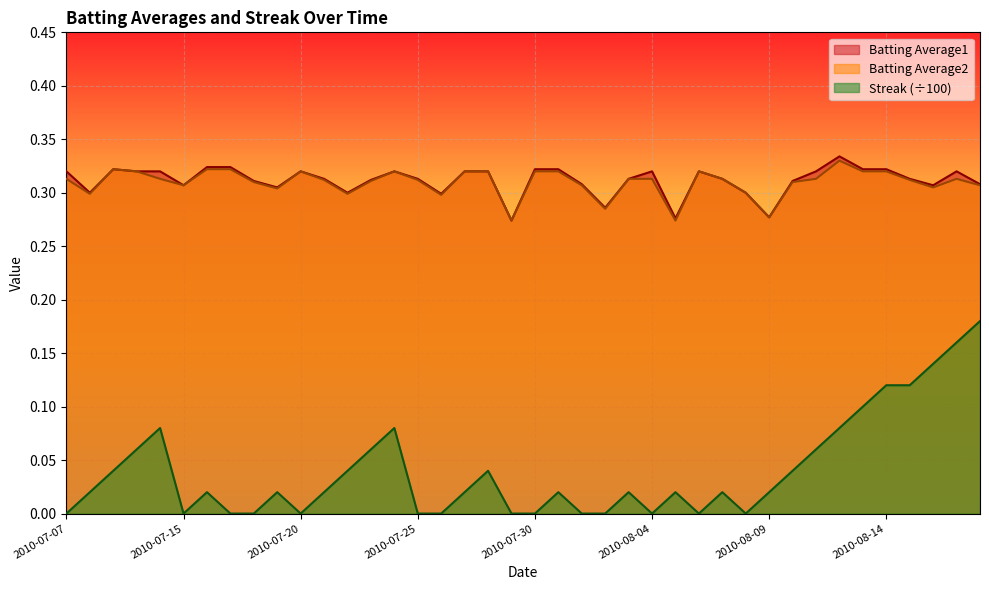

True or false: Streak and Batting Average1 cross at least once.

False